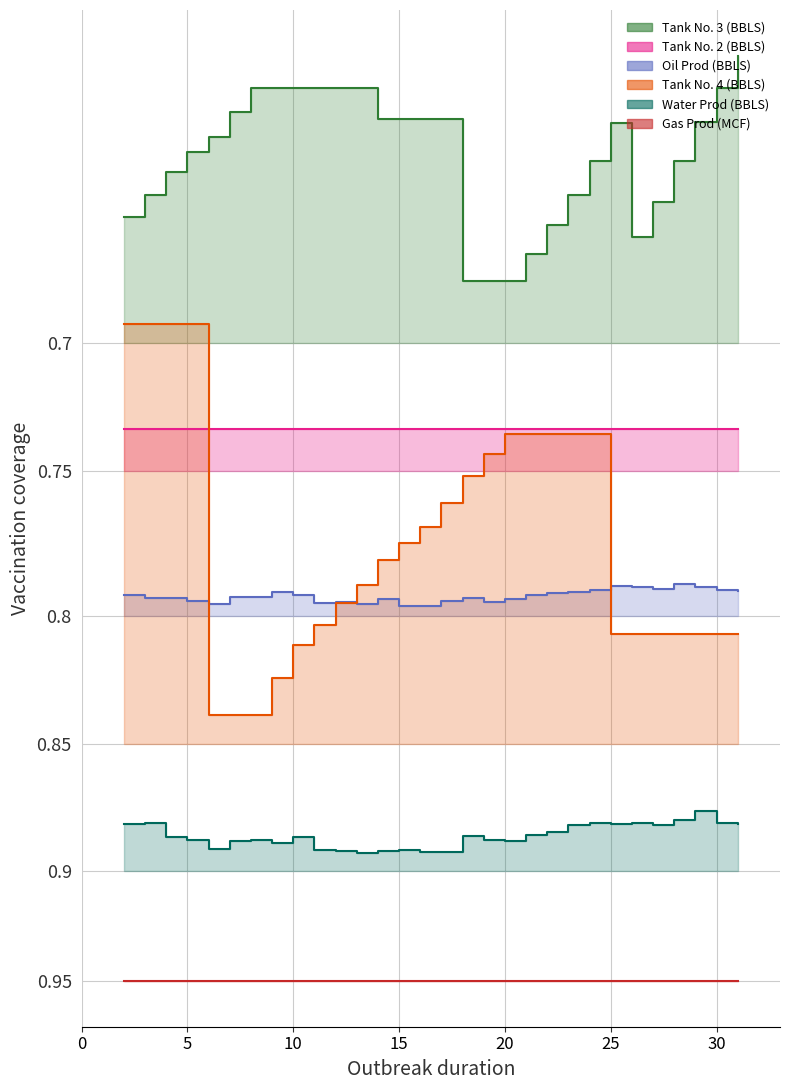

At which label does Tank No. 3 (BBLS) first exceed 471?

7